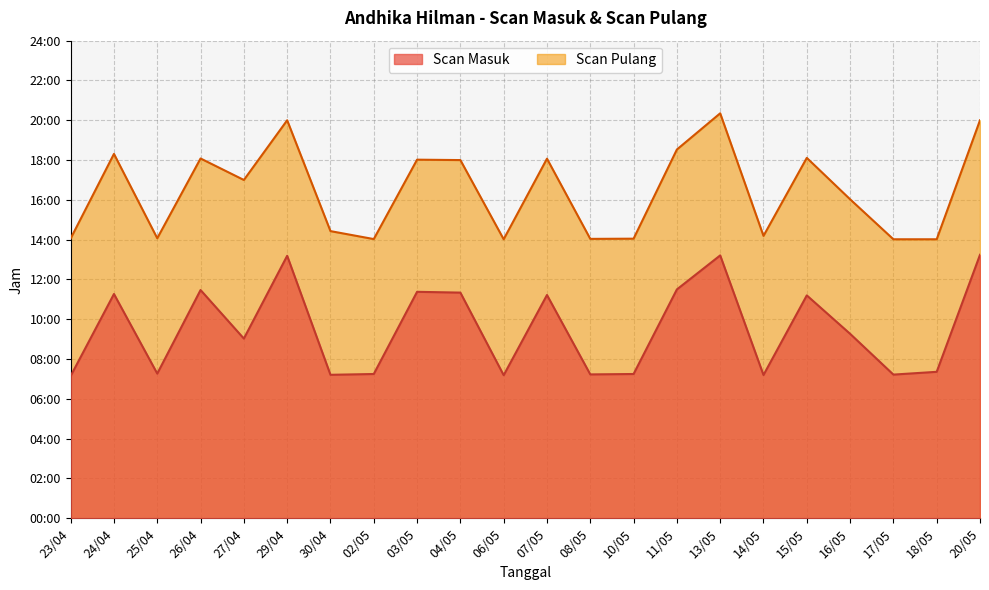

Does the chart display data point markers on the line(s)?

No